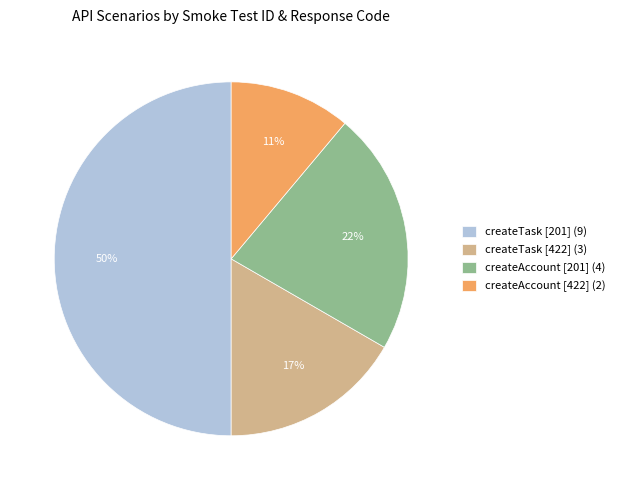

Does createAccount [201] (4) account for over 50% of the chart?

No